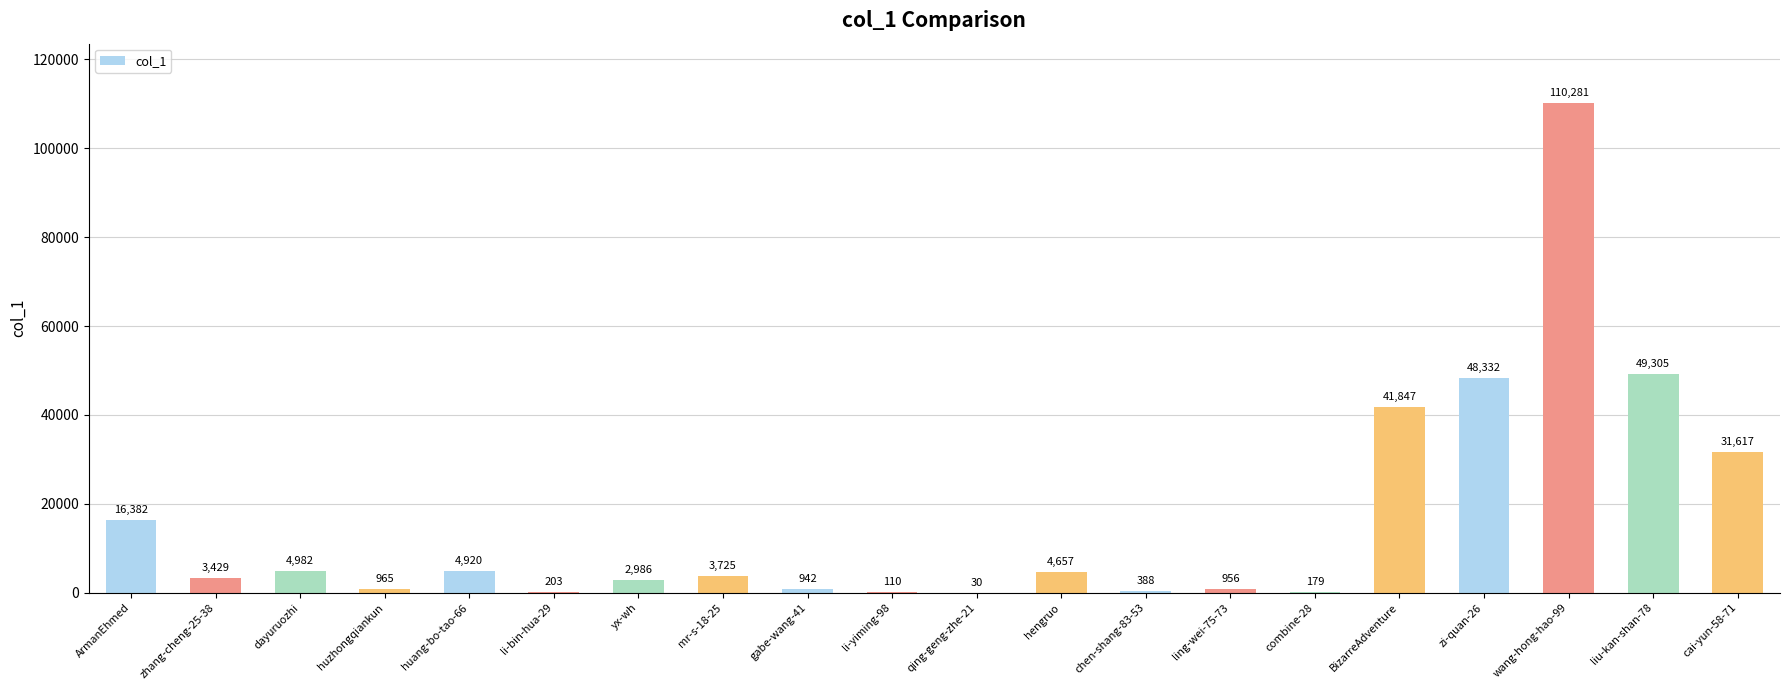

What is the average value?

16312